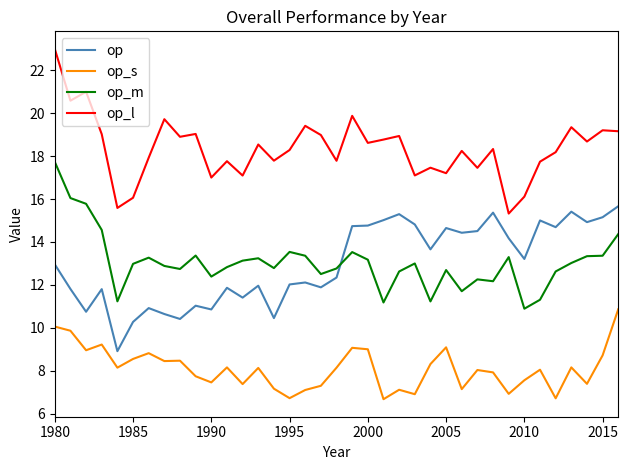

True or false: op_m and op_s cross at least once.

False